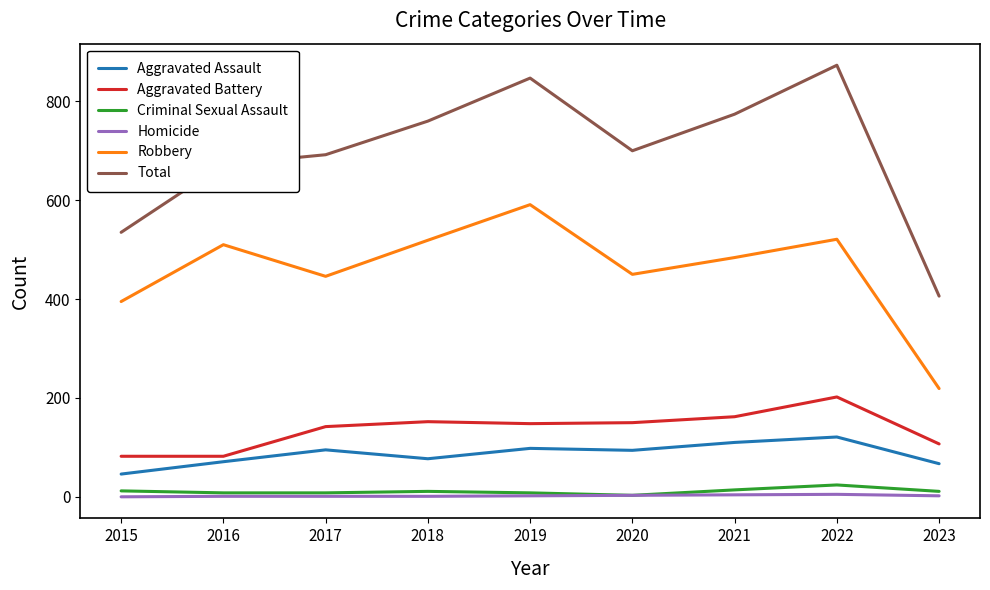

Read the Robbery value at 2018.

519